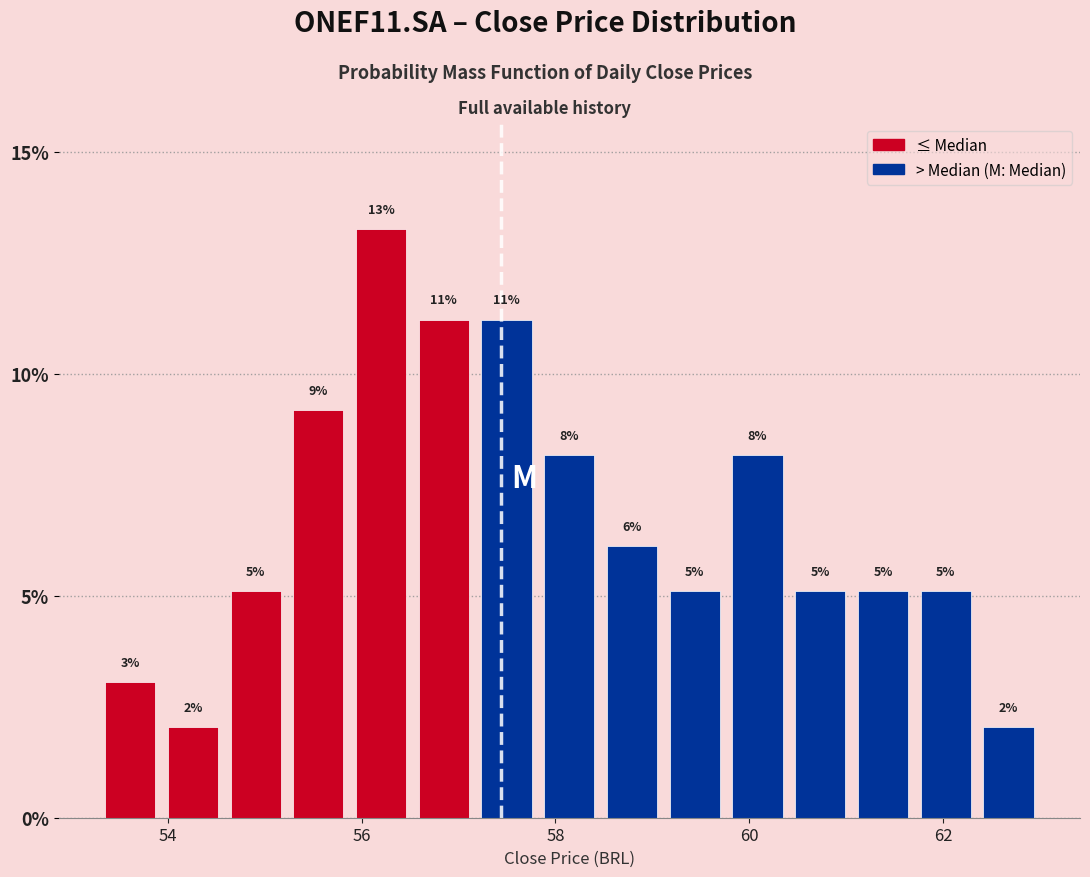

Read against the x-axis, roughly where is the centre of the tallest bar?

56.2